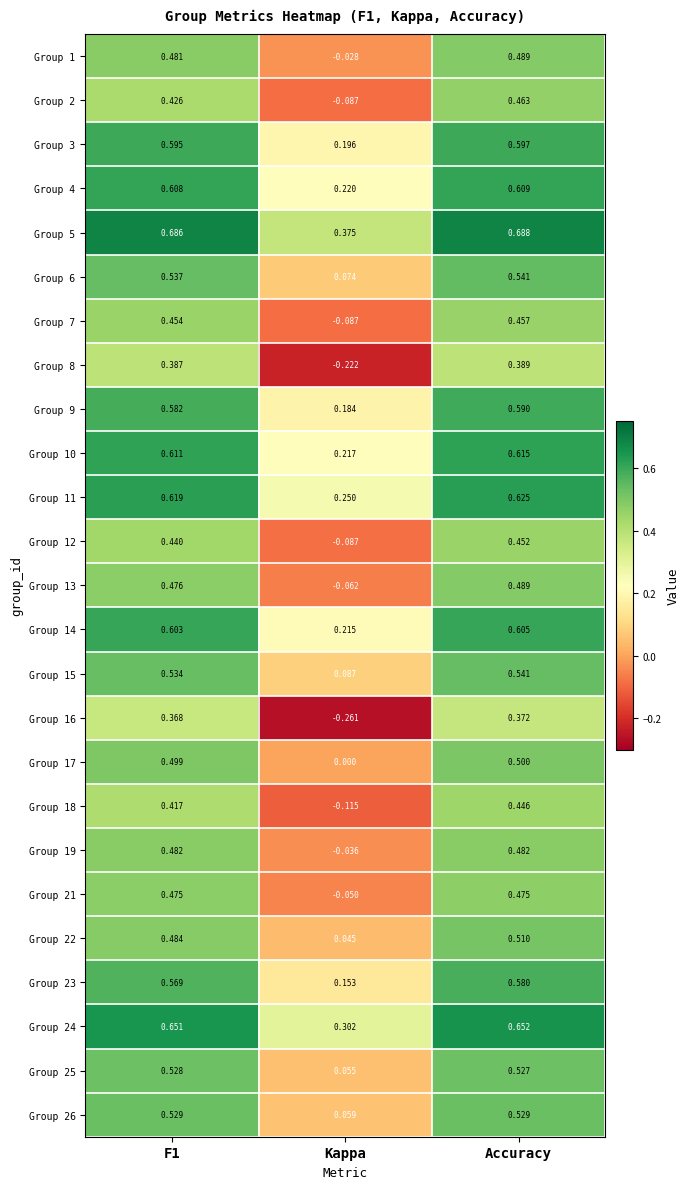

Which series has the largest total across all categories?

Group 5